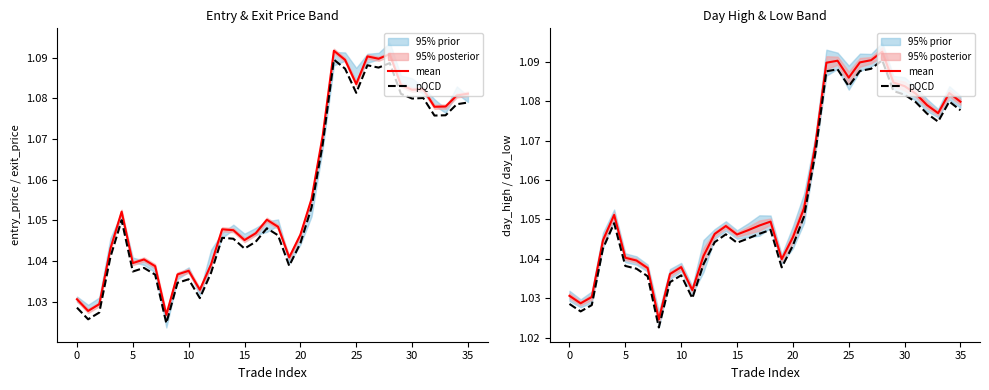

What is the average value of the mean series?

1.1